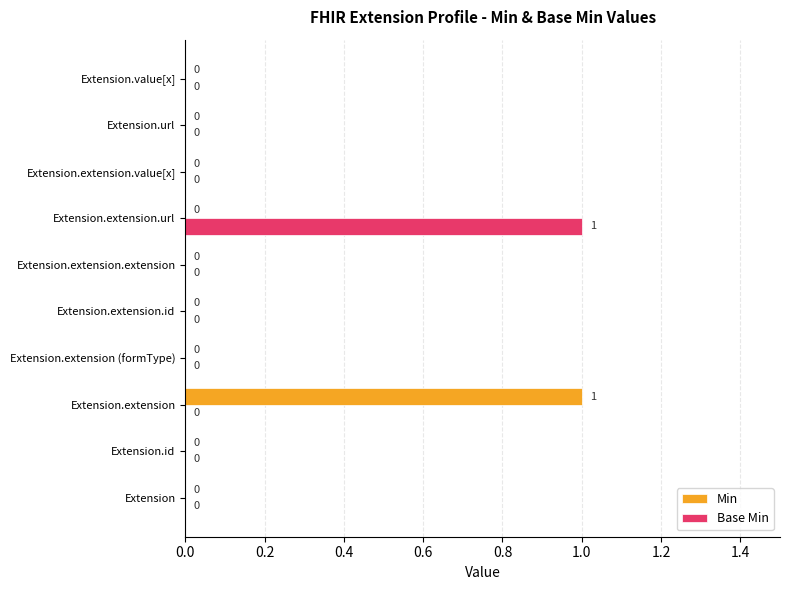

The value of Base Min at Extension.id is 0. True or false?

True